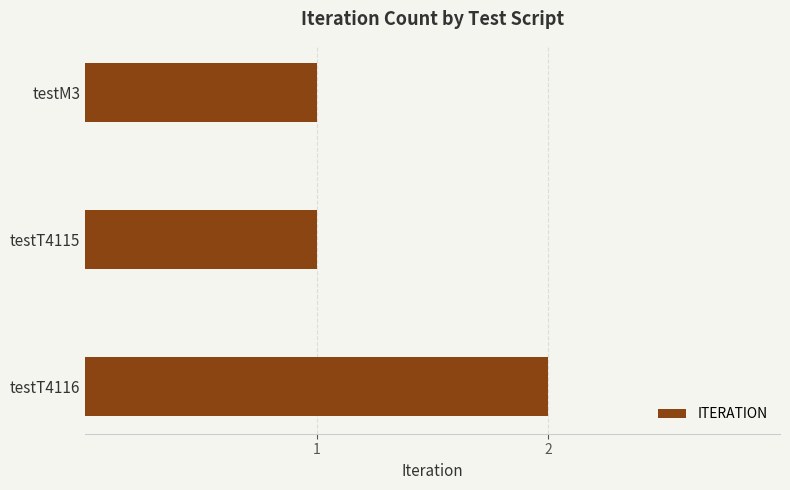

The chart shows a value of 1 at testT4115. True or false?

True